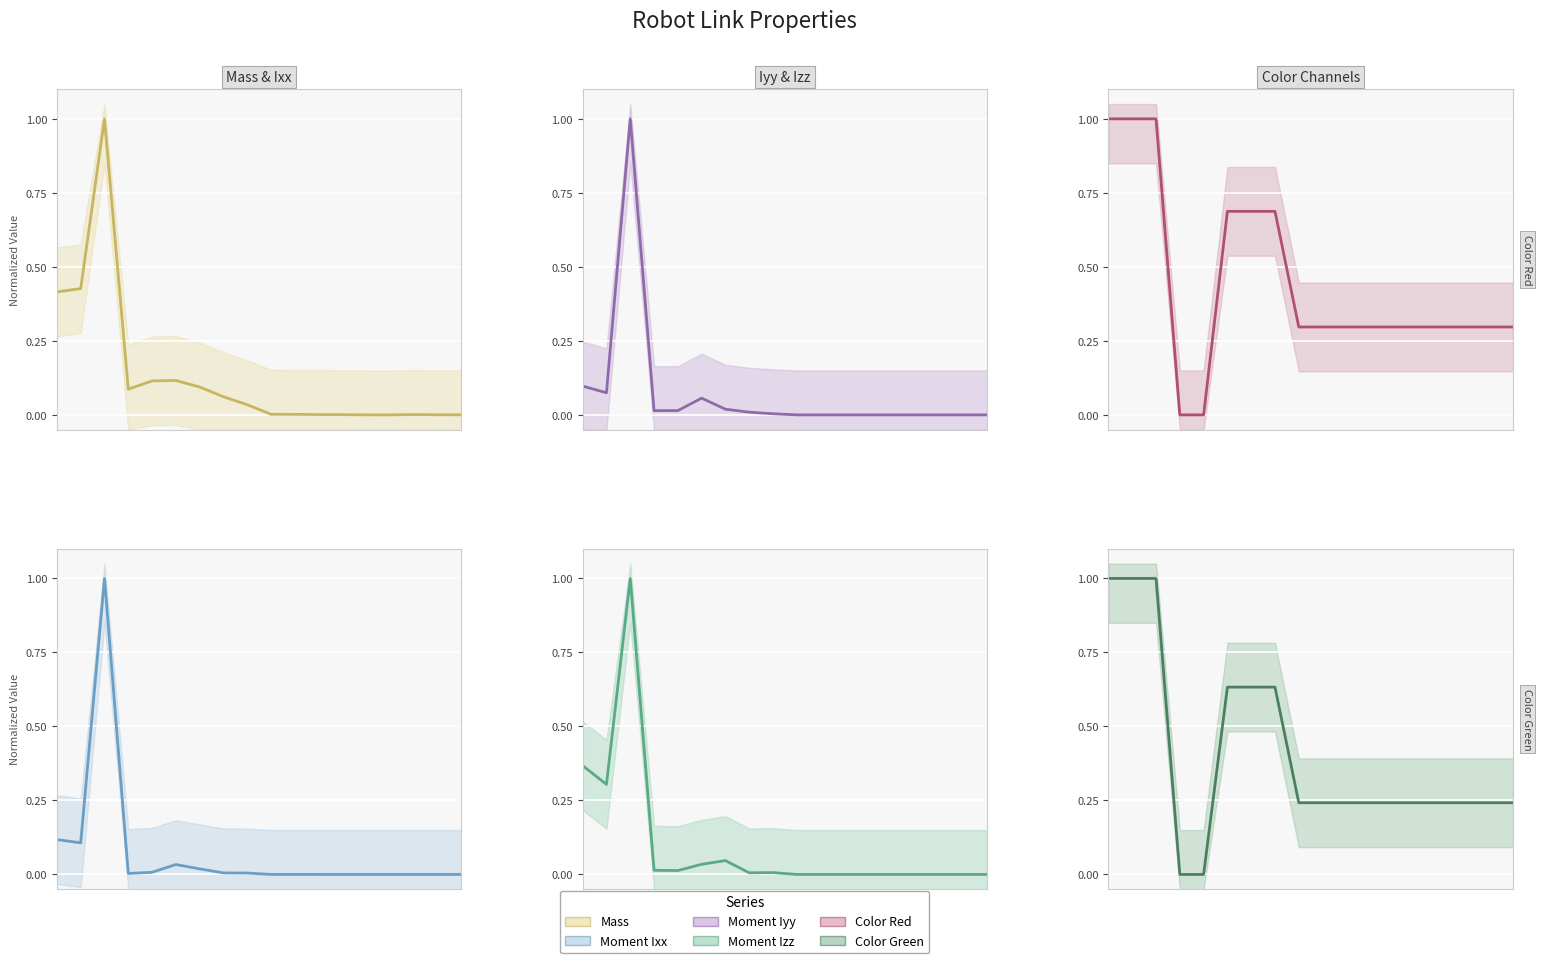

How many times do Moment Iyy (line) and Moment Izz (line) cross each other?

6